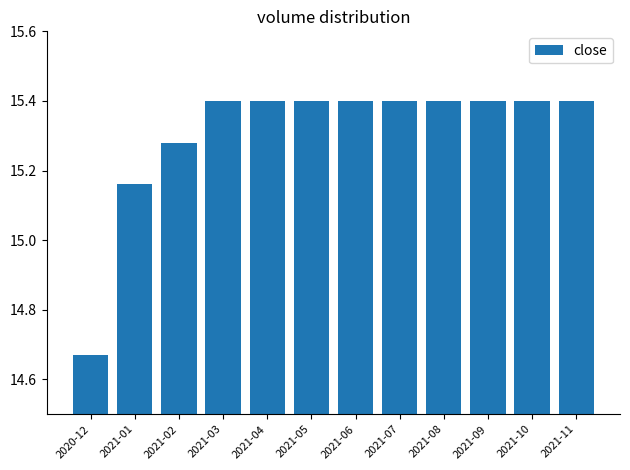

What is the difference between the maximum and minimum values?

0.7